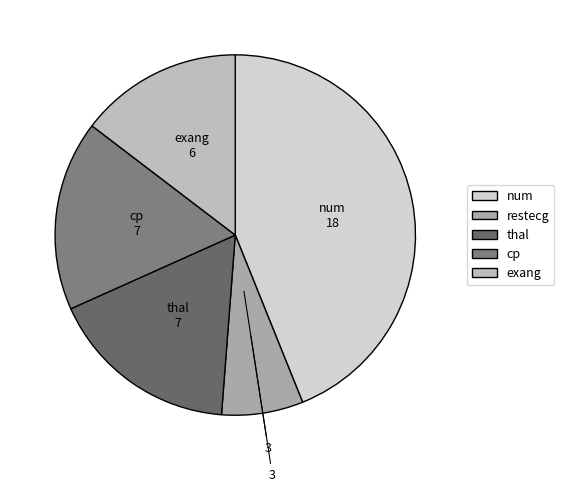

Approximately how many times larger is the value at num compared to exang?

3.0